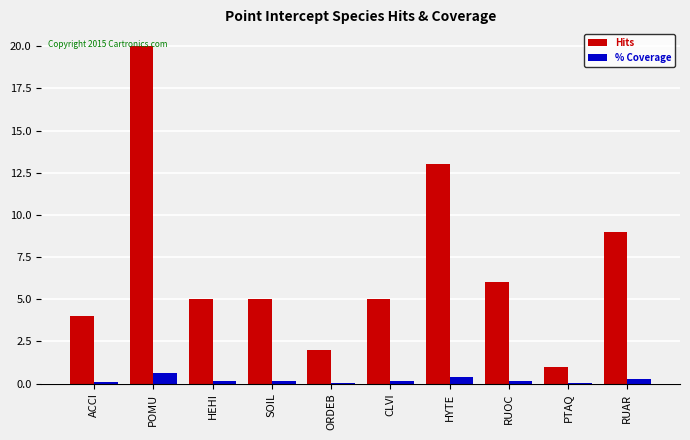

What is the average value of the Hits series?

7.0